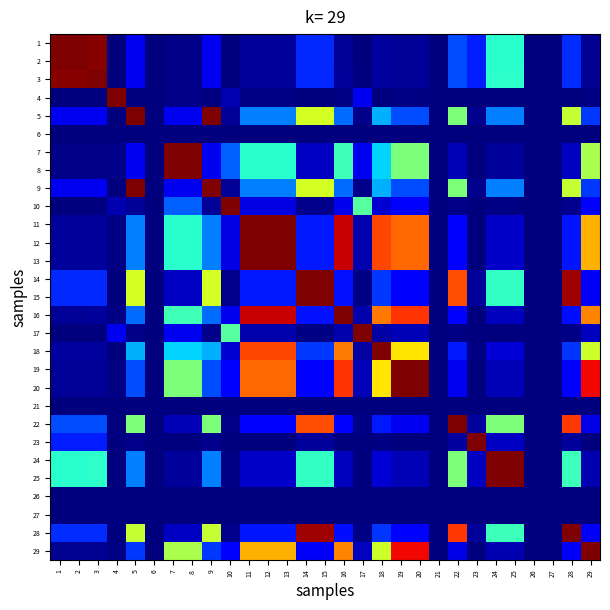

Count the number of categories in the chart.

29